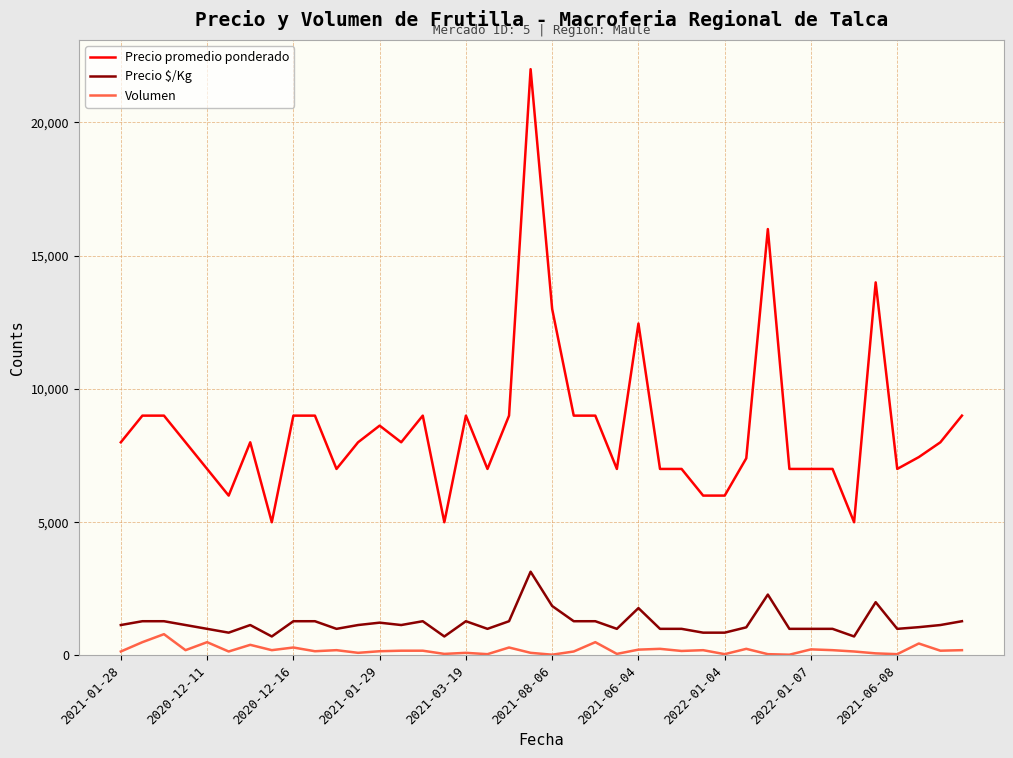

What is the difference between the maximum and minimum values in the Precio $/Kg series?

2429